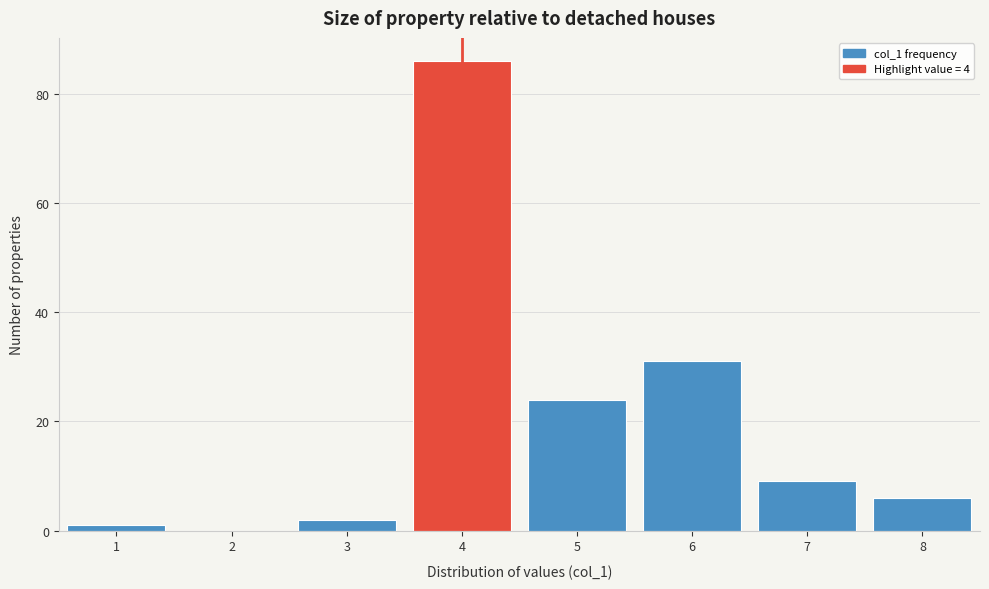

Reading left to right, transcribe this chart: for each bar, give the range it covers on the x-axis and its height. The values are not printed on the chart, so give them approximately, as read against the axis.

0.5 to 1.5: under 2
1.5 to 2.5: 0
2.5 to 3.5: 2
3.5 to 4.5: 86
4.5 to 5.5: 24
5.5 to 6.5: 32
6.5 to 7.5: 10
7.5 to 8.5: 6